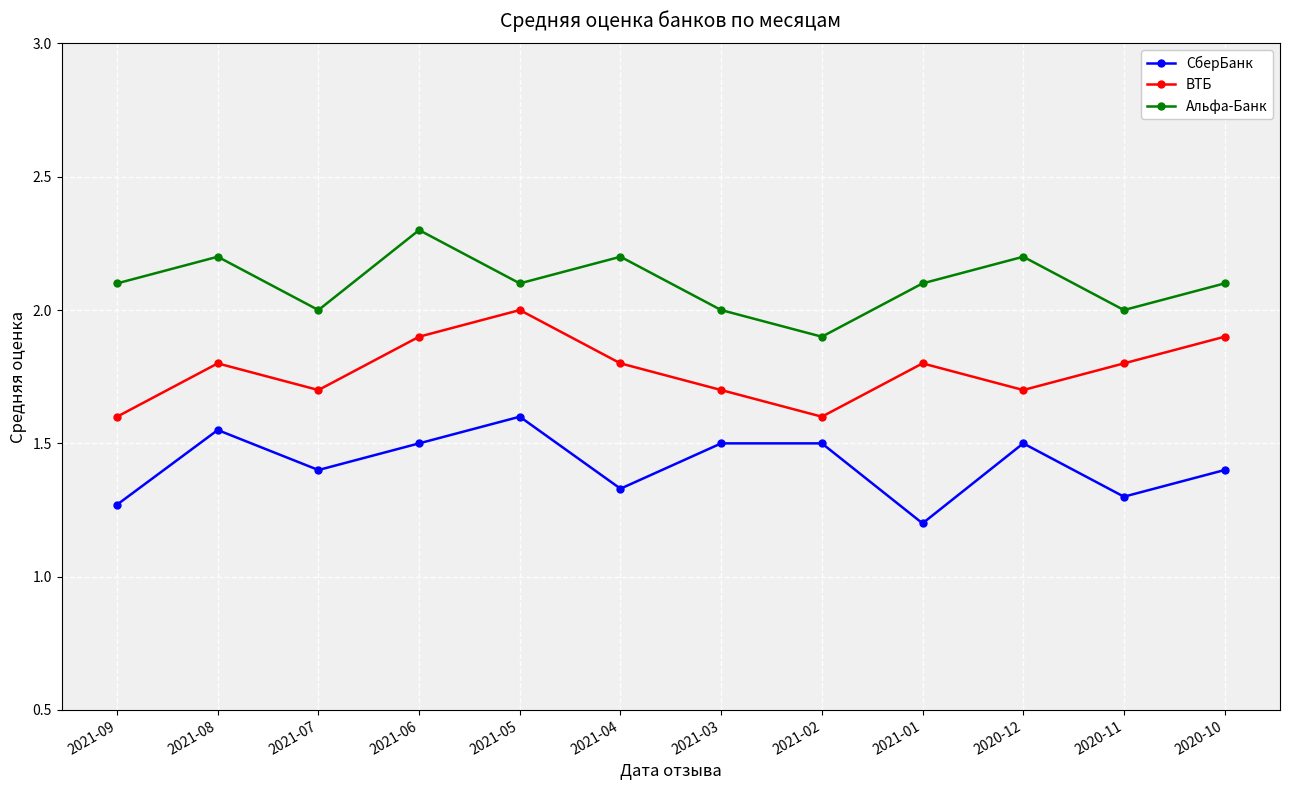

What is the average value of the Альфа-Банк series?

2.1